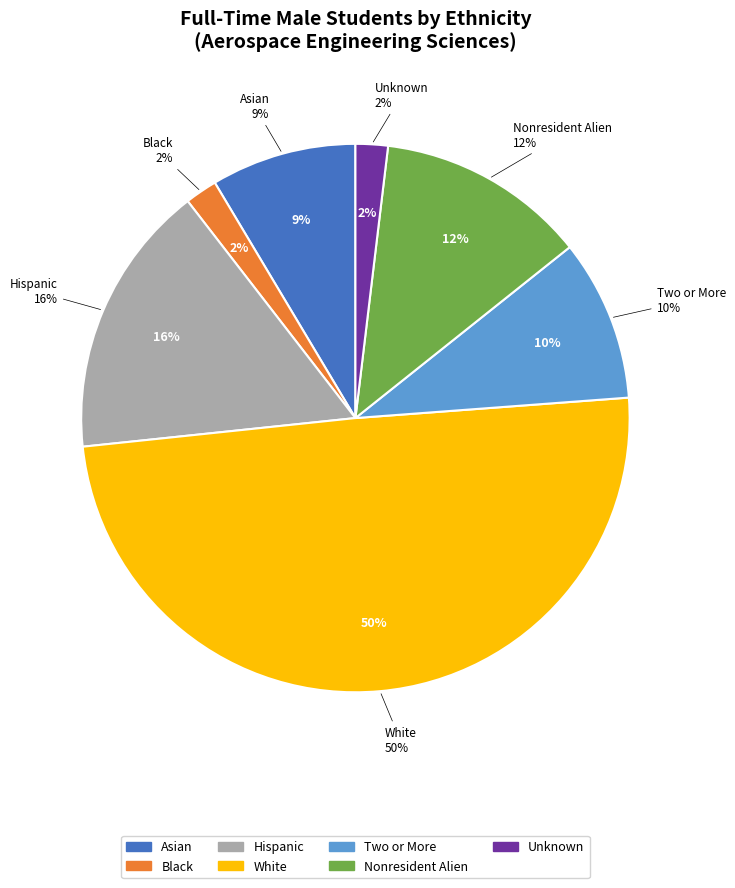

Combined, do Nonresident Alien and Pacific Islander account for over 50%?

No